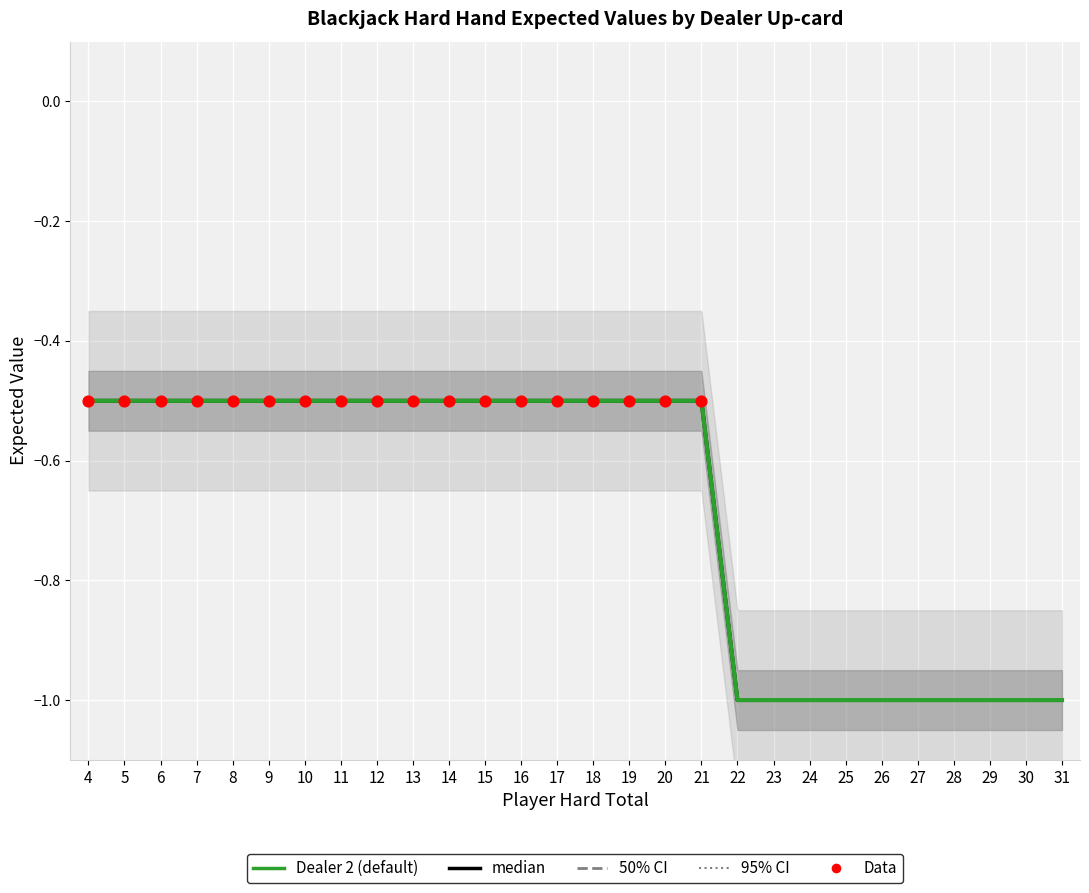

Which series contains the lowest Y value?

2